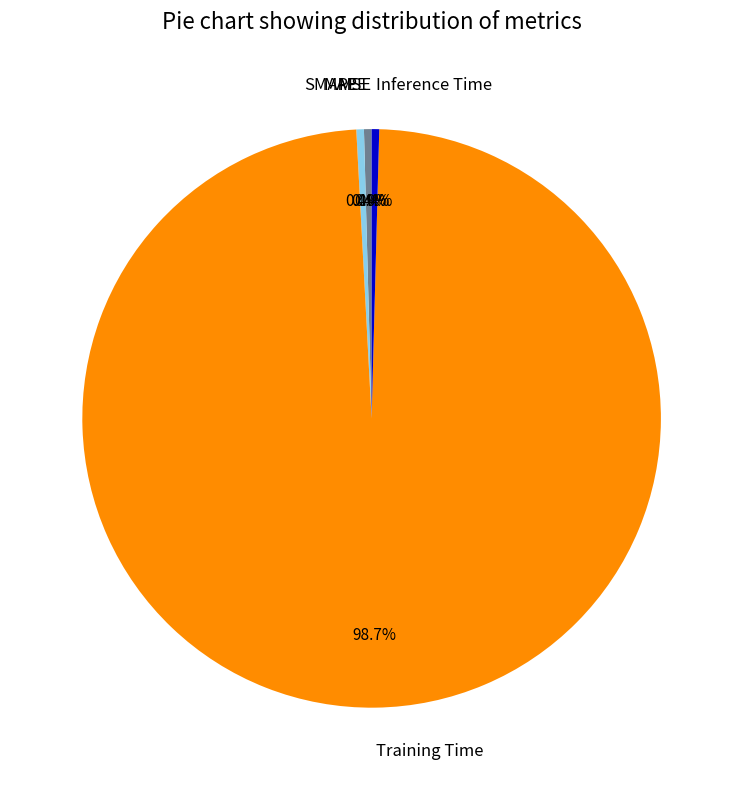

Combined, what portion of the pie is Training Time and Inference Time?

99.2%